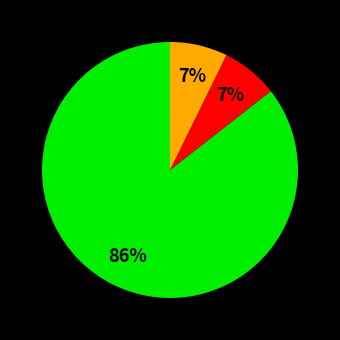

To the nearest percent, what is the average slice percentage?

33%